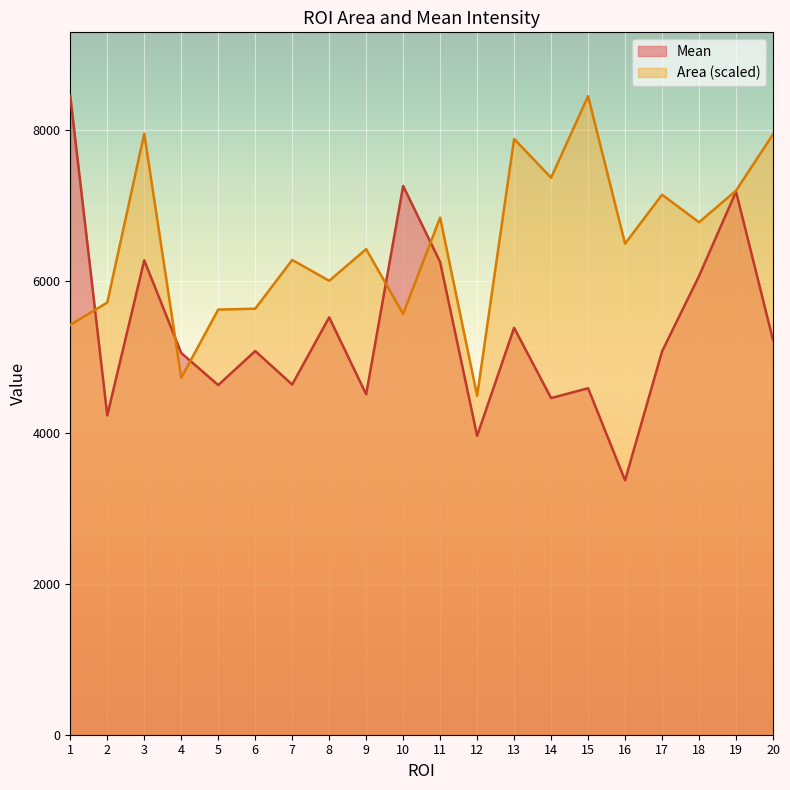

True or false: Area has a value of 5721.0 at 2.

True